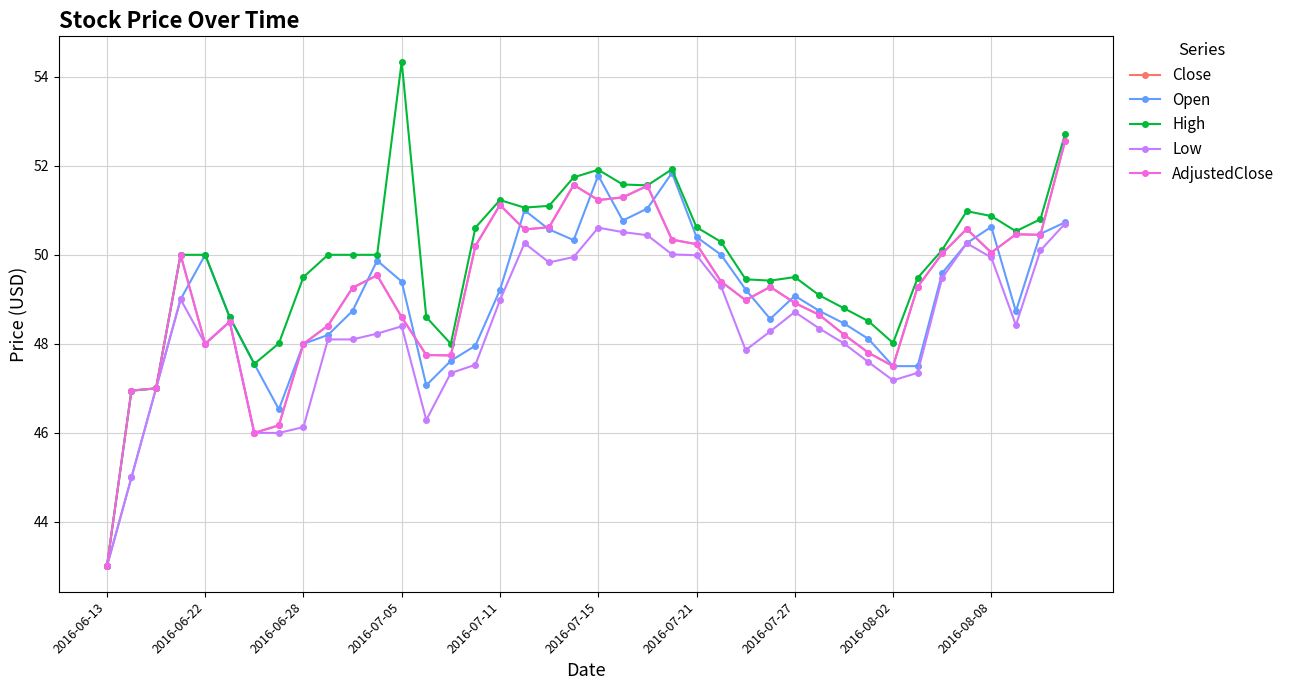

What is the average value of the Open series?

49.0